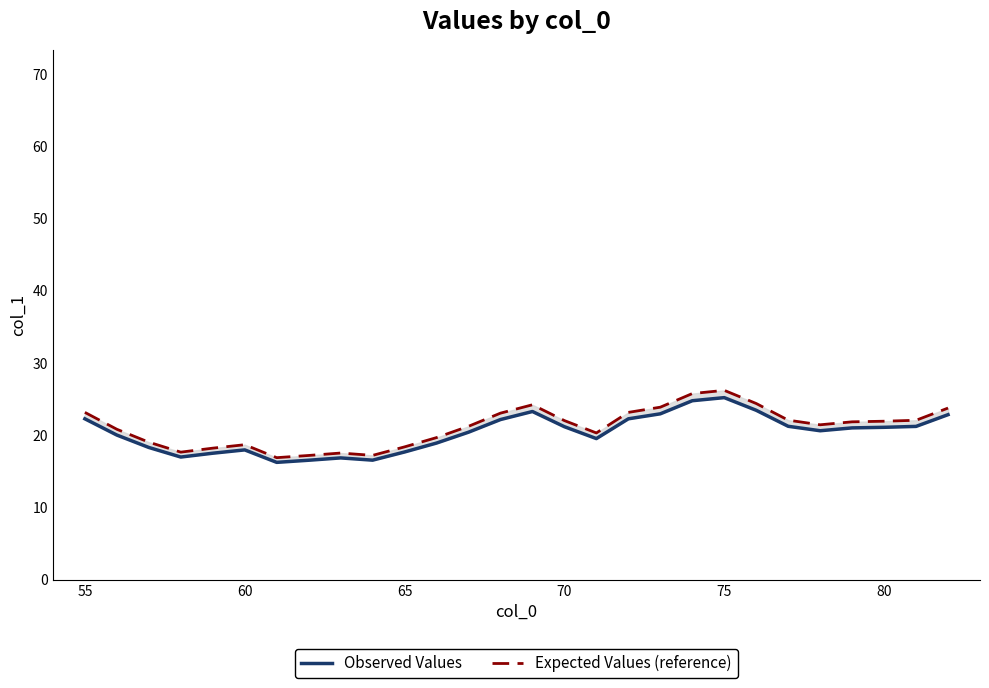

List the series in order of their peak value, highest first.

Expected Values (reference), Observed Values